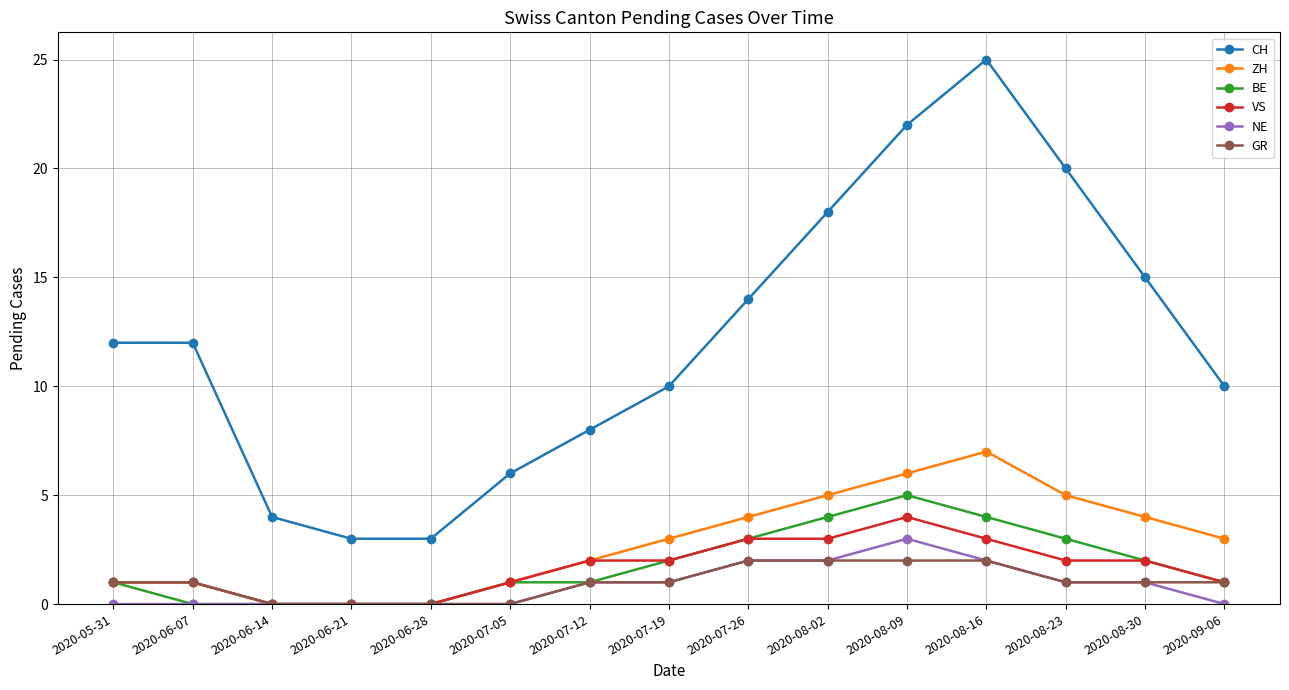

Reading left to right, extract all data points from this chart.

CH: 12	12	4	3	3	6	8	10	14	18	22	25	20	15	10
ZH: 1	1	0	0	0	1	2	3	4	5	6	7	5	4	3
BE: 1	0	0	0	0	1	1	2	3	4	5	4	3	2	1
VS: 1	1	0	0	0	1	2	2	3	3	4	3	2	2	1
NE: 0	0	0	0	0	0	1	1	2	2	3	2	1	1	0
GR: 1	1	0	0	0	0	1	1	2	2	2	2	1	1	1